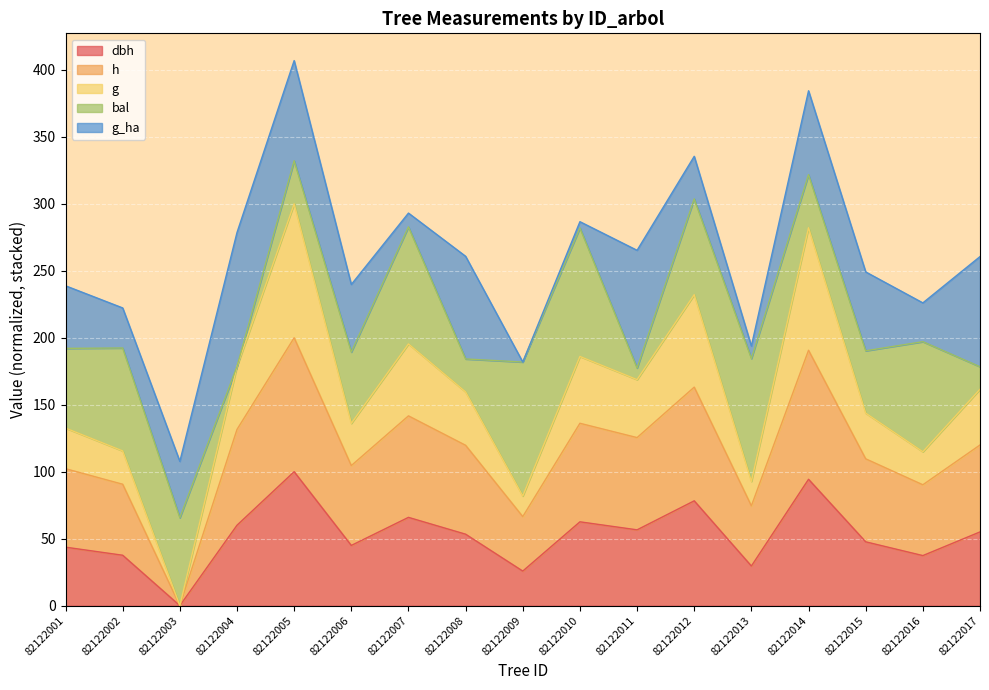

At which label does dbh first exceed 53?

82122004